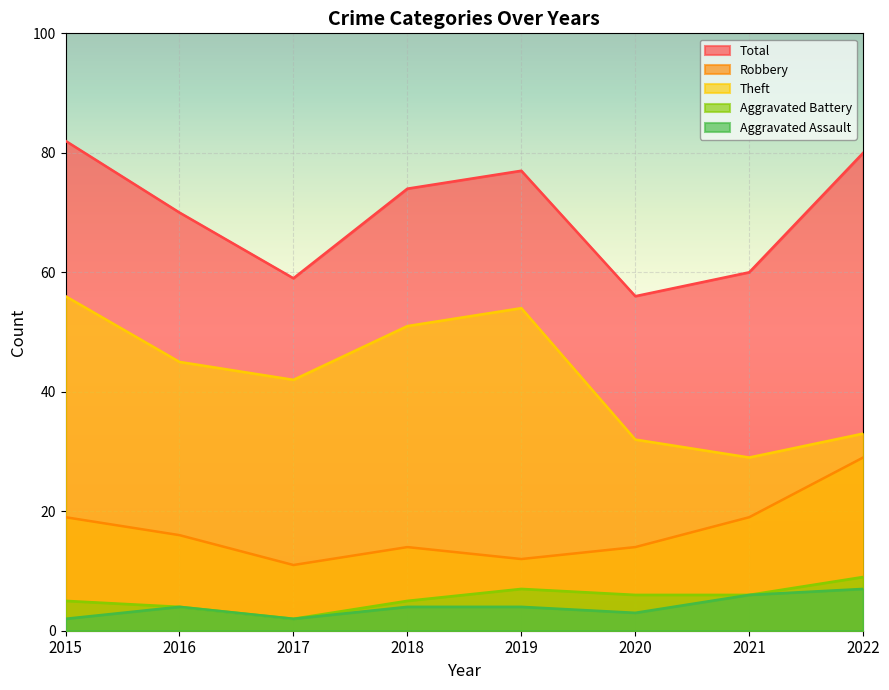

What is the difference between the second highest and second lowest values in the Total series?

21